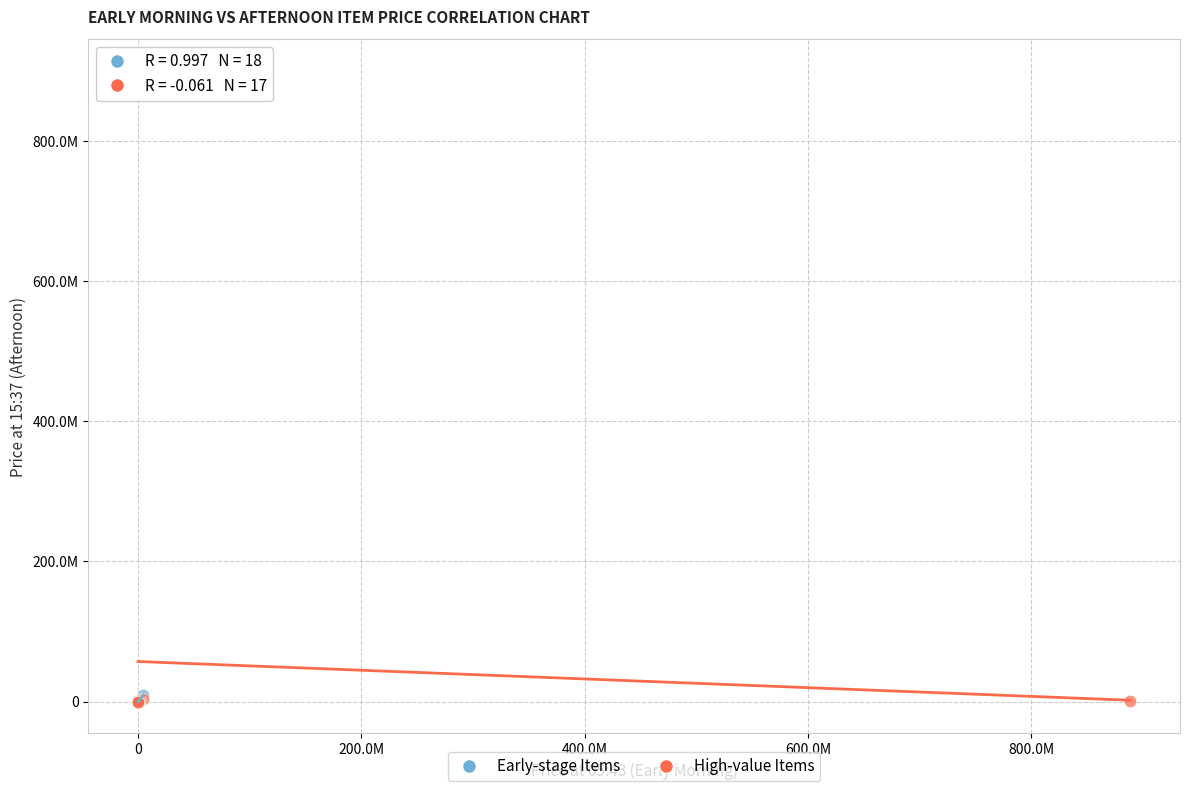

What are all the series names shown in the legend?

Early-stage Items, High-value Items